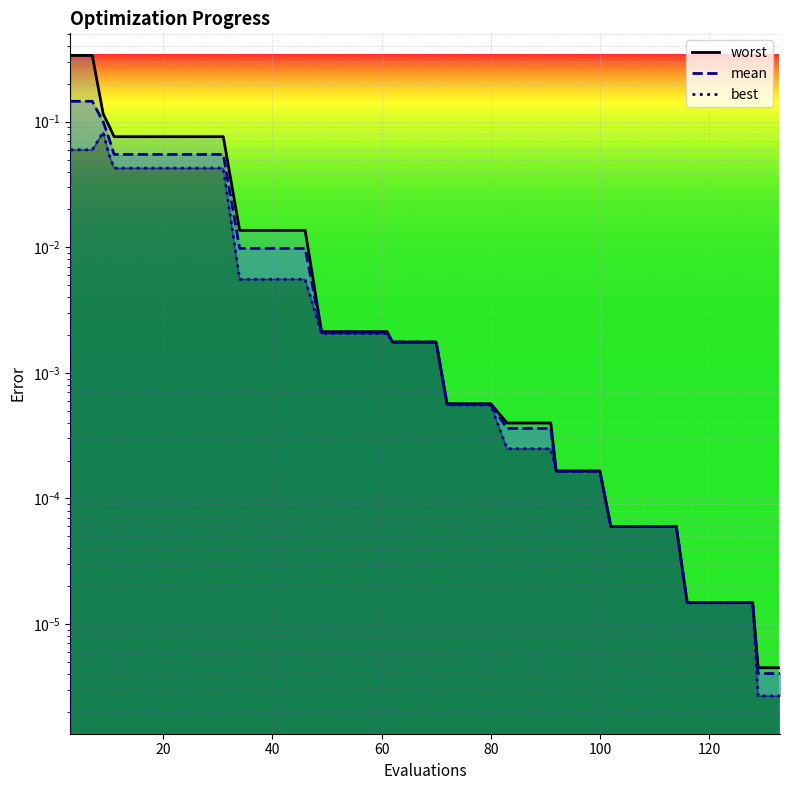

Which series has the largest range (max minus min)?

worst